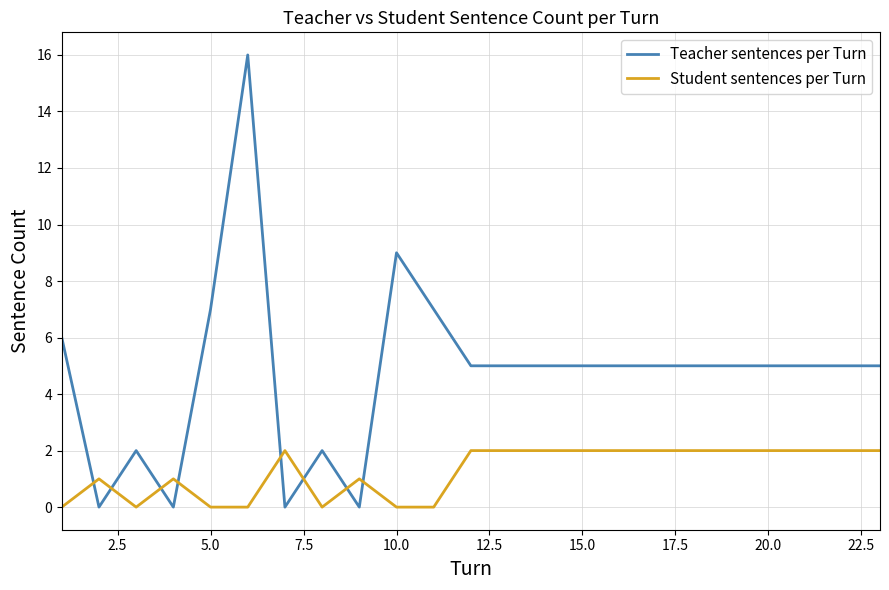

Count the Student sentences per Turn values in the range 0 to 2.

23